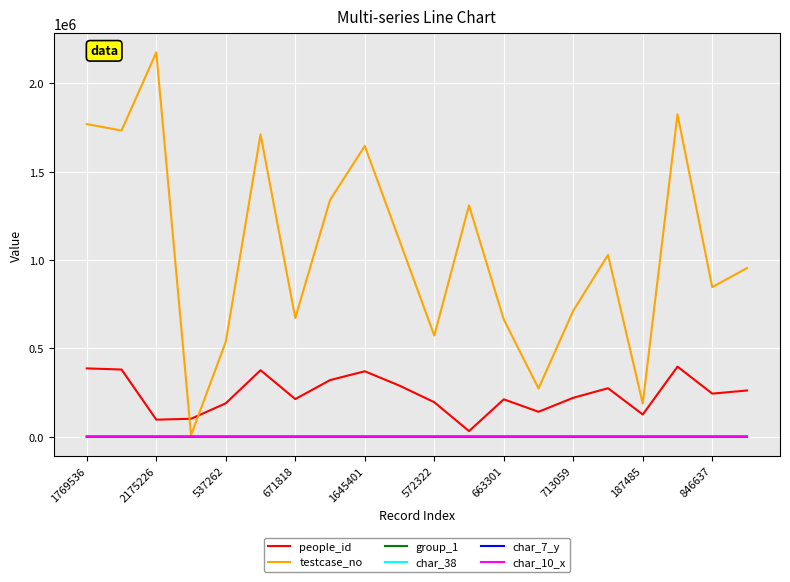

True or false: people_id has more than 2 points higher than both neighbors.

True